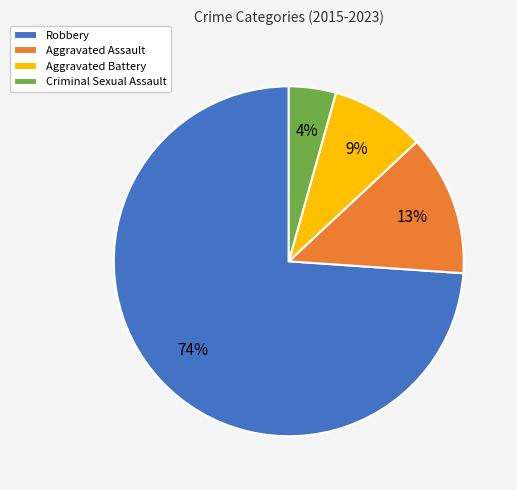

Rank the categories by value from lowest to highest.

Criminal Sexual Assault, Aggravated Battery, Aggravated Assault, Robbery